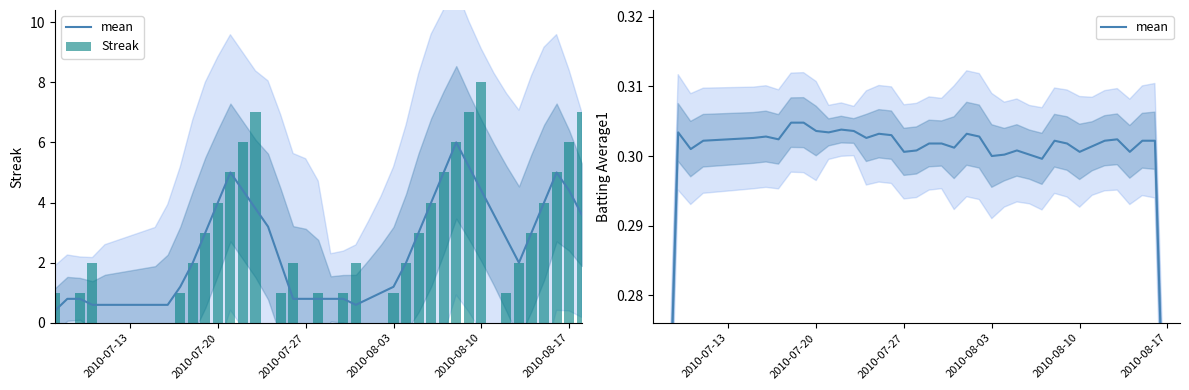

Does the chart contain any negative values?

No